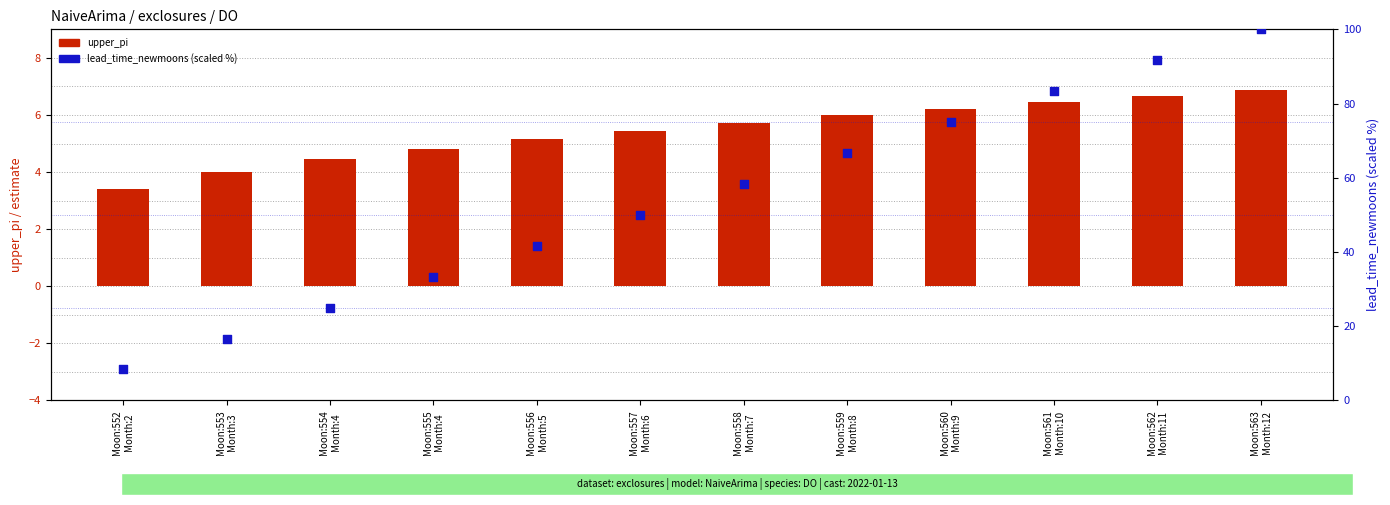

What is the total value across all series at Moon:562
Month:11?

98.3